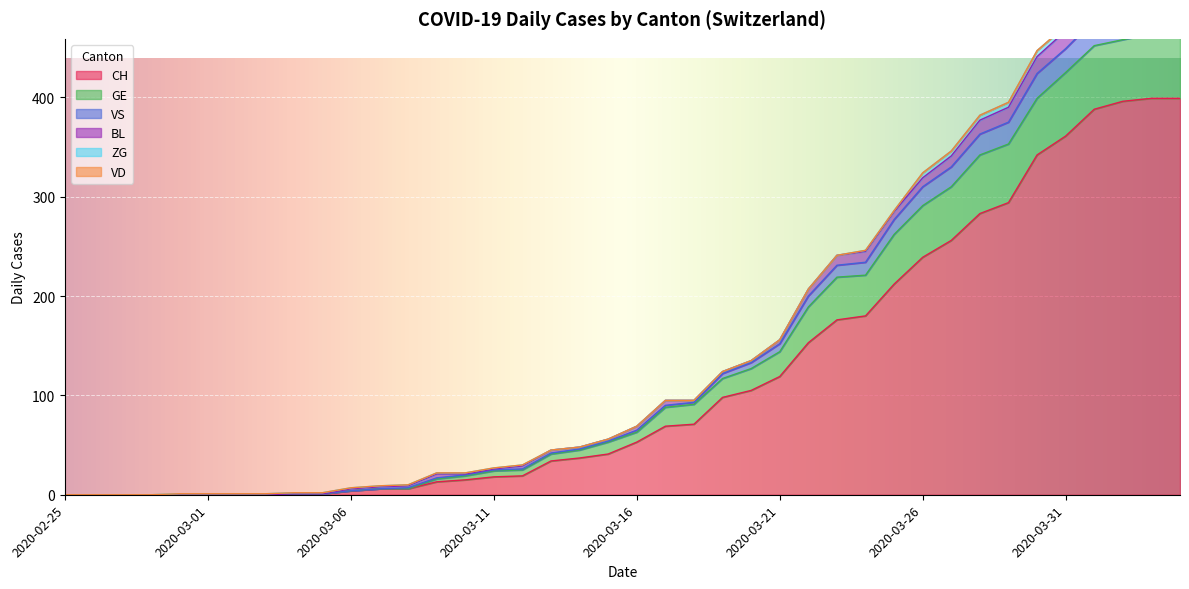

At which category does the chart reach its peak across all series?

2020-04-03